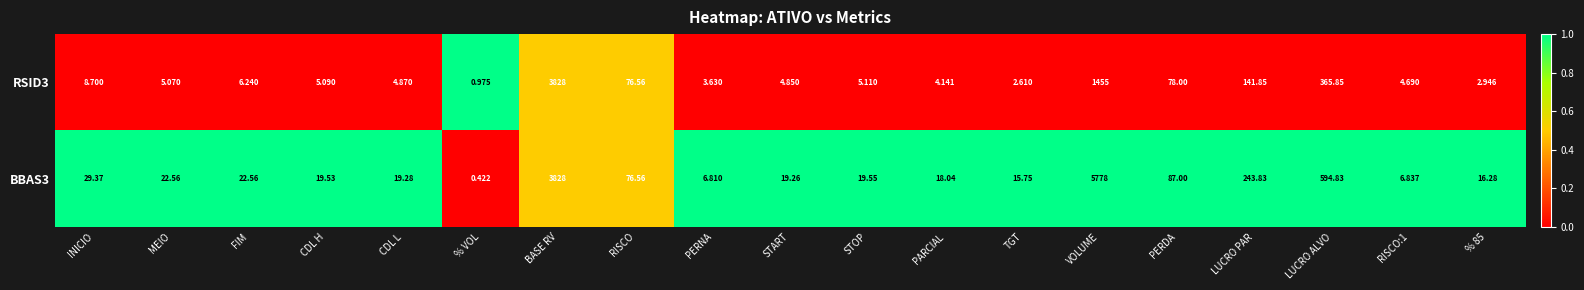

Where does the RSID3 series first go above 5?

INICIO